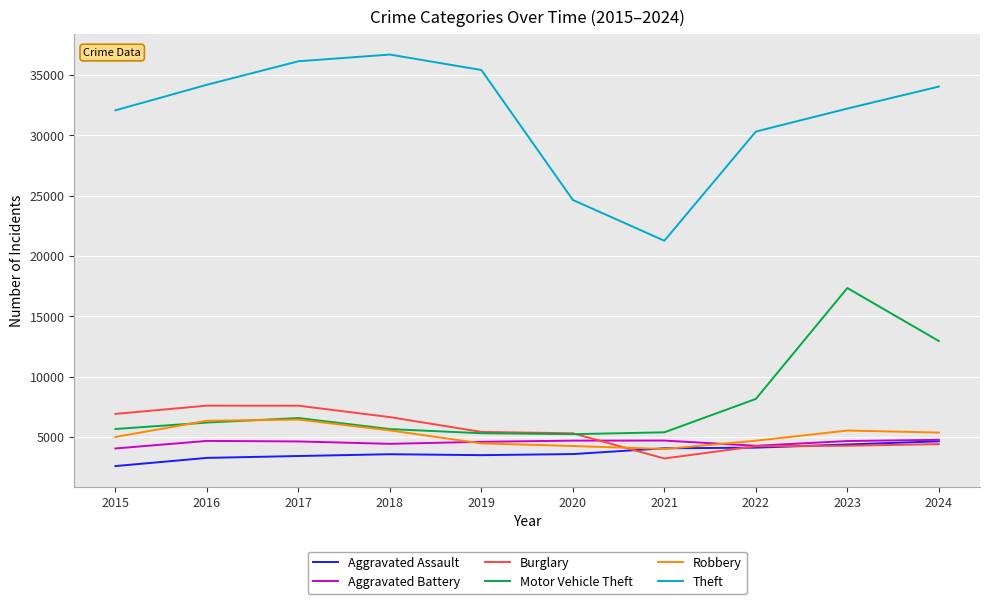

What is the total value across all series at 2017?

64732